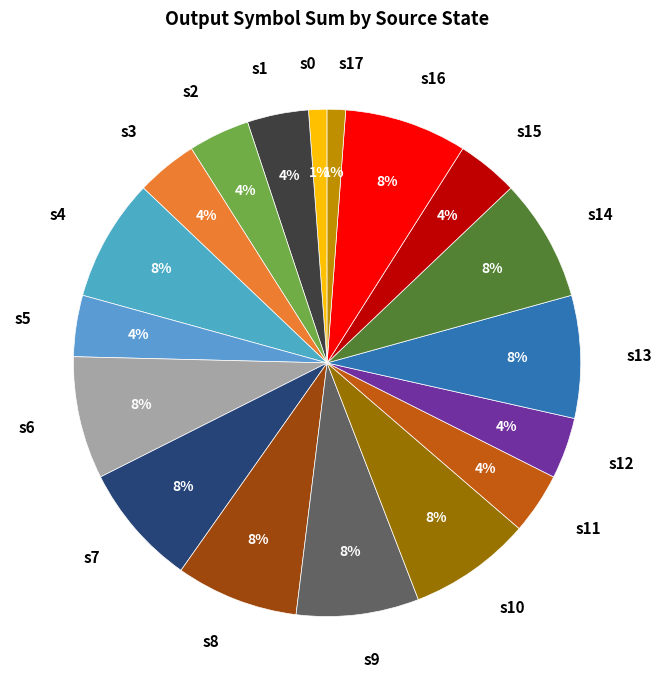

Is there any slice that represents more than half of the pie?

No